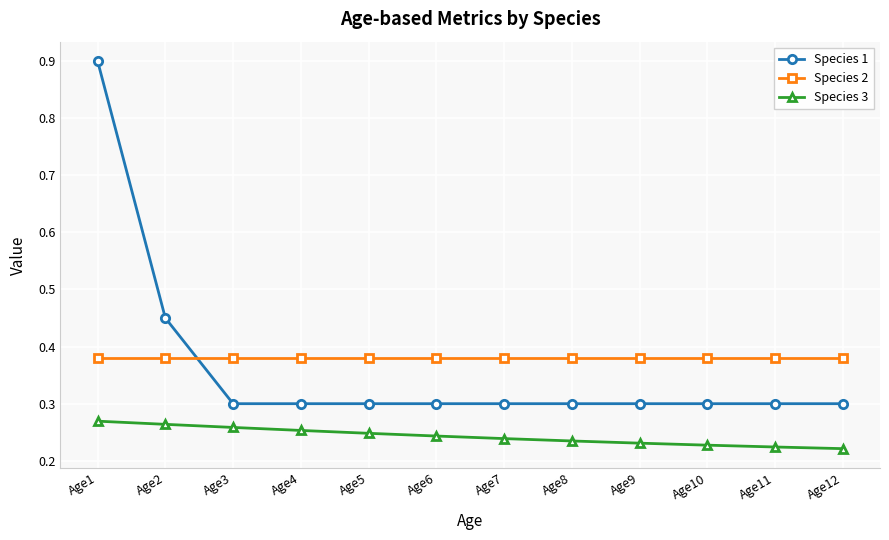

What are all the series names shown in the legend?

Species 1, Species 2, Species 3